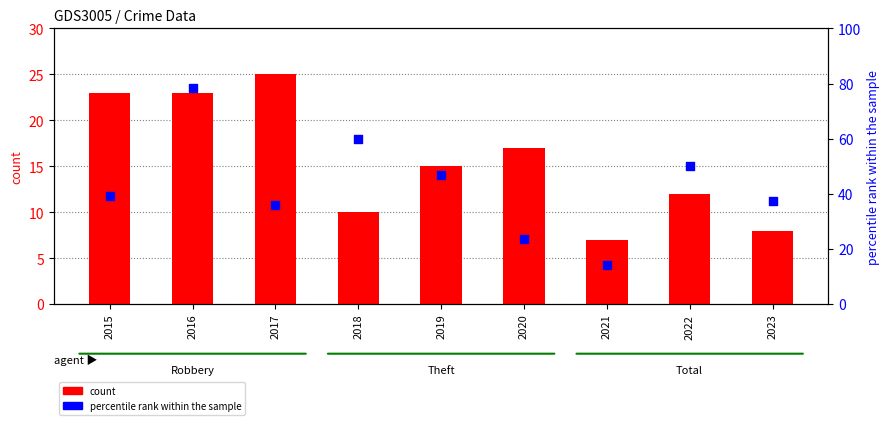

Is the value of percentile rank within the sample at 2019 greater than the value of count at 2023?

Yes